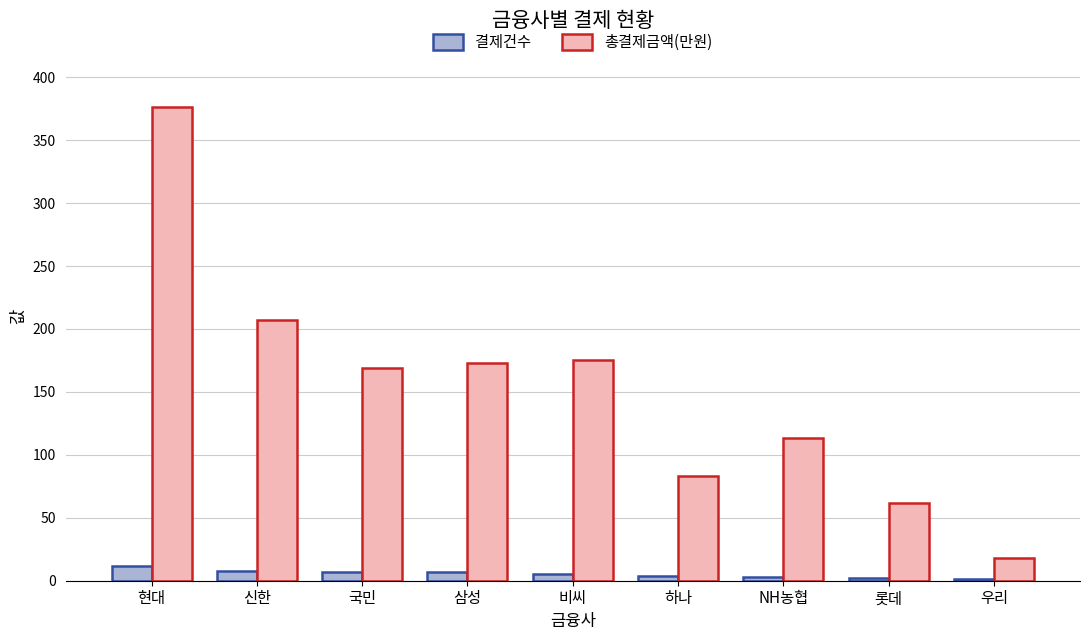

What is the greatest value displayed?

376